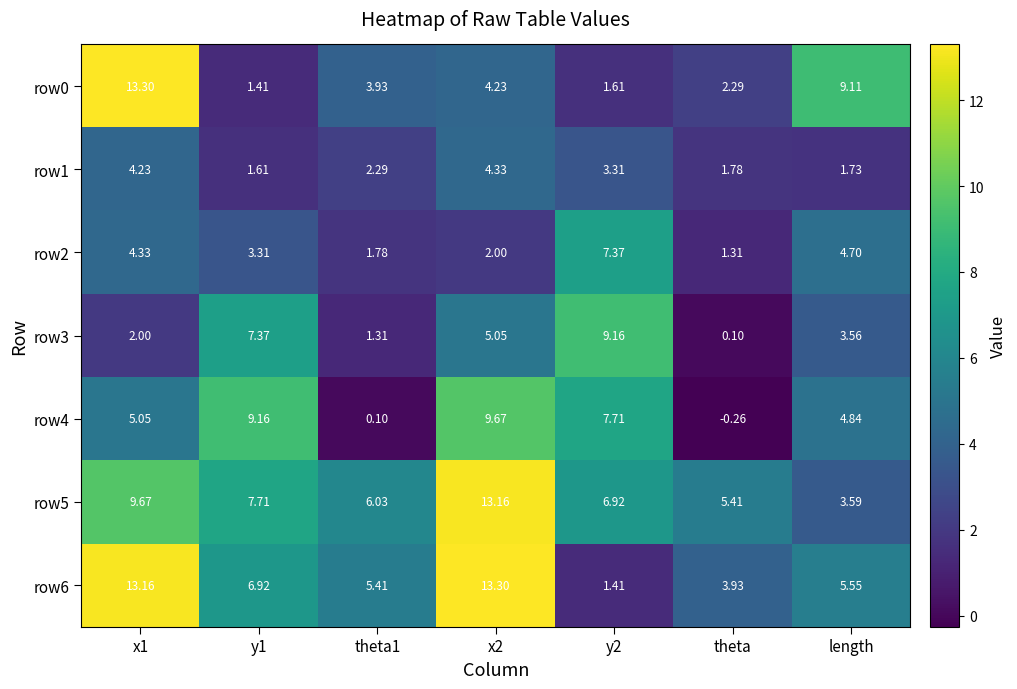

Is the value of row1 at x2 greater than the value of row4 at theta1?

Yes